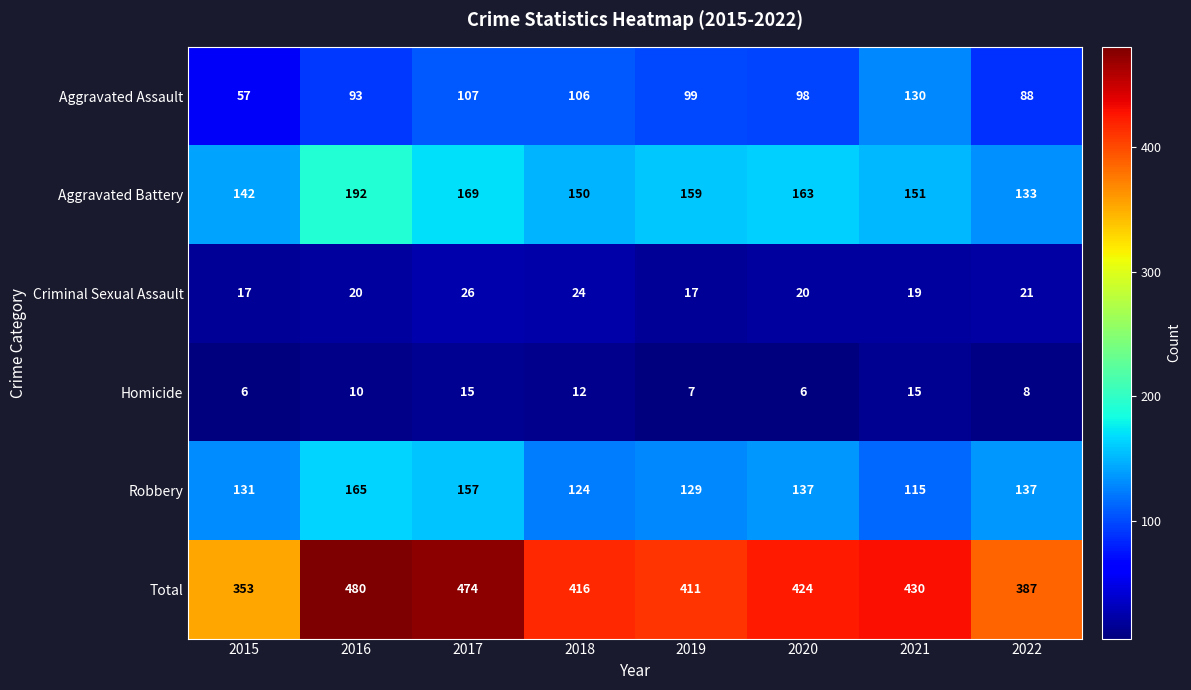

Count the number of categories in the chart.

8